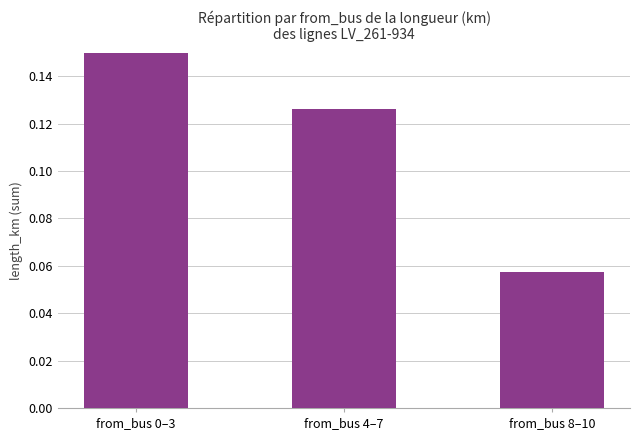

Rank the categories by value from lowest to highest.

from_bus 8–10, from_bus 4–7, from_bus 0–3